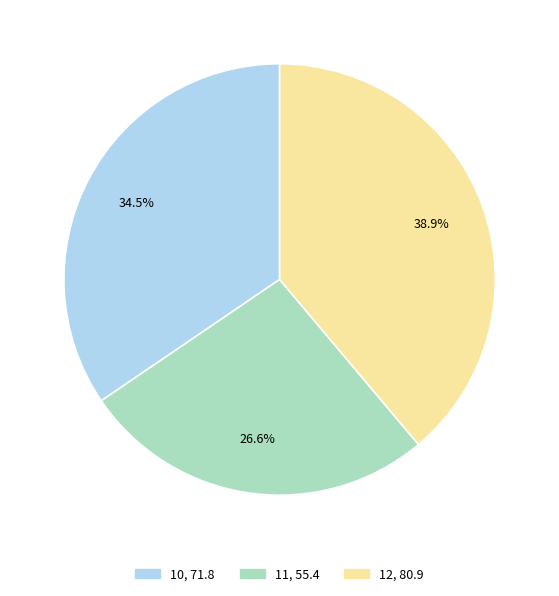

To the nearest percent, what is the combined percentage of 11 and 10?

61%